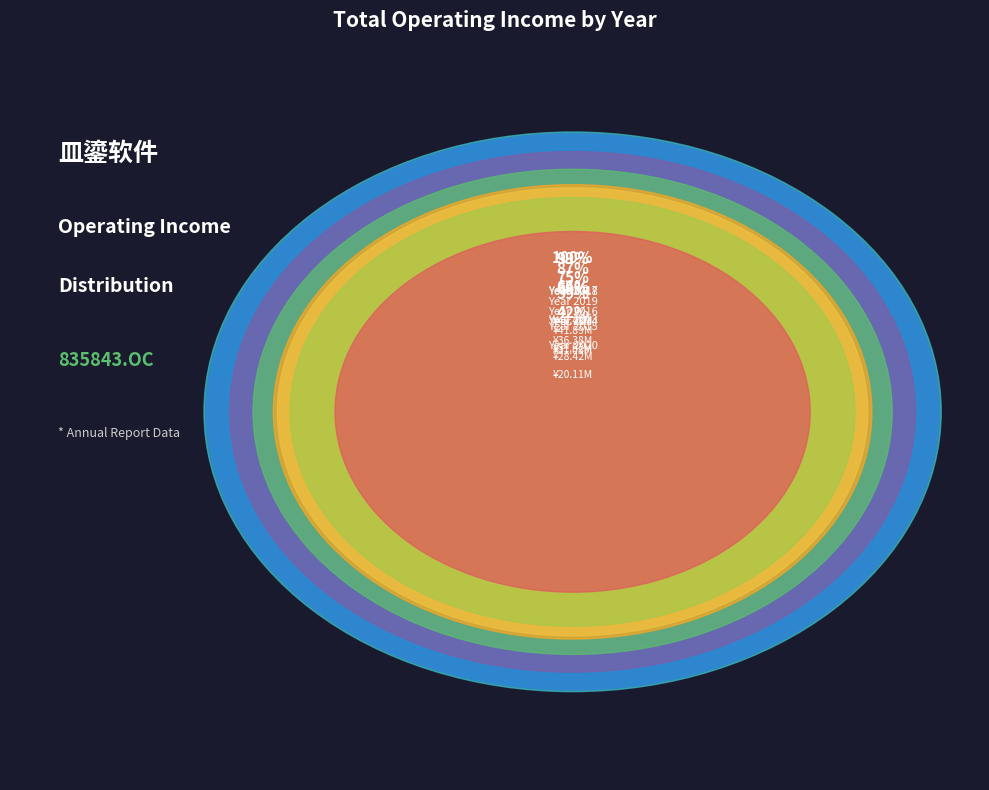

To the nearest percent, what is the average slice percentage?

12%